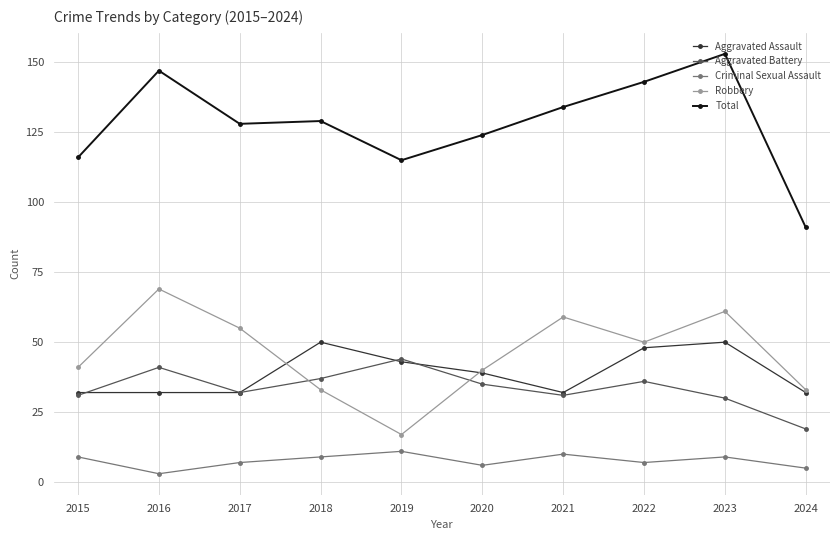

The value of Robbery at 2017 is 13. True or false?

False